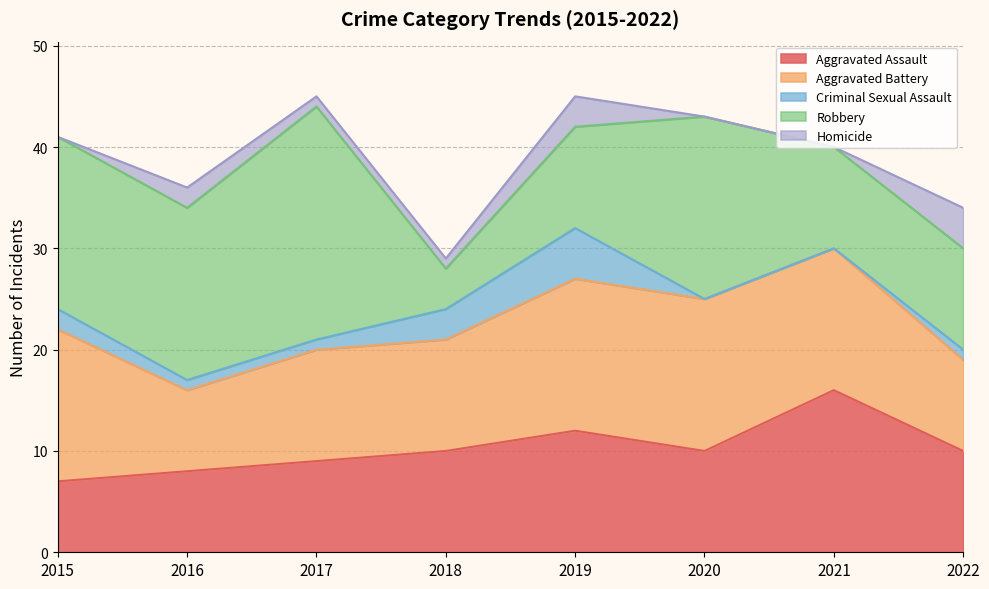

True or false: Aggravated Assault and Criminal Sexual Assault intersect in this chart.

False